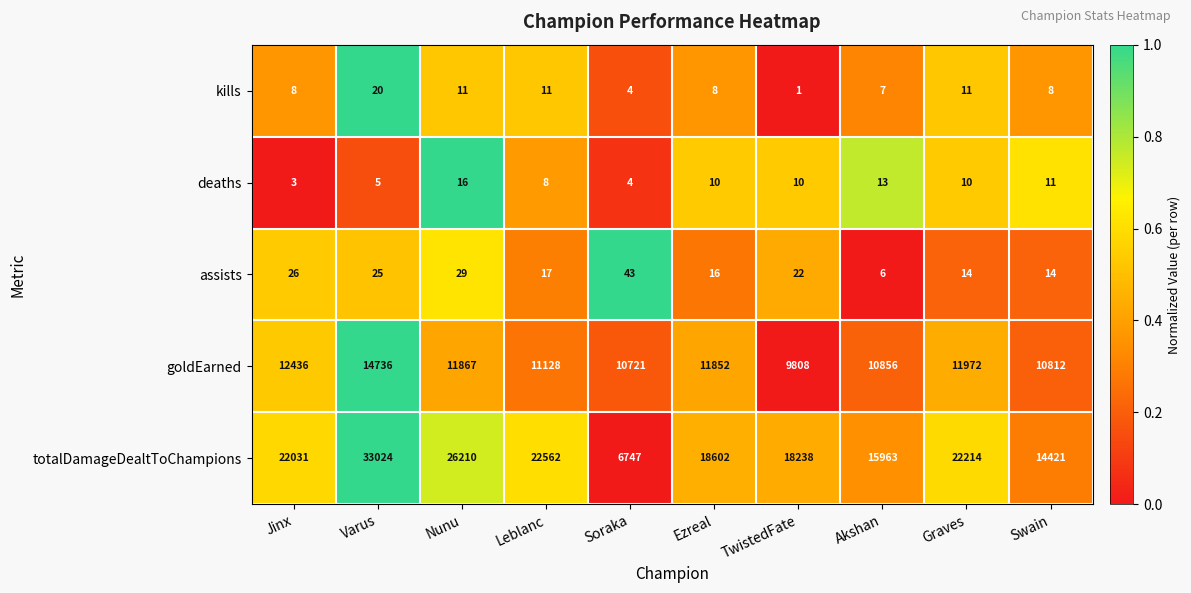

What is the spread (max minus min) of values at Ezreal?

18594